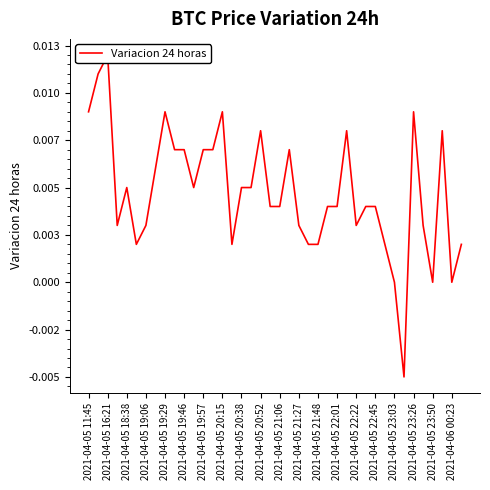

How many values exceed 0?

36